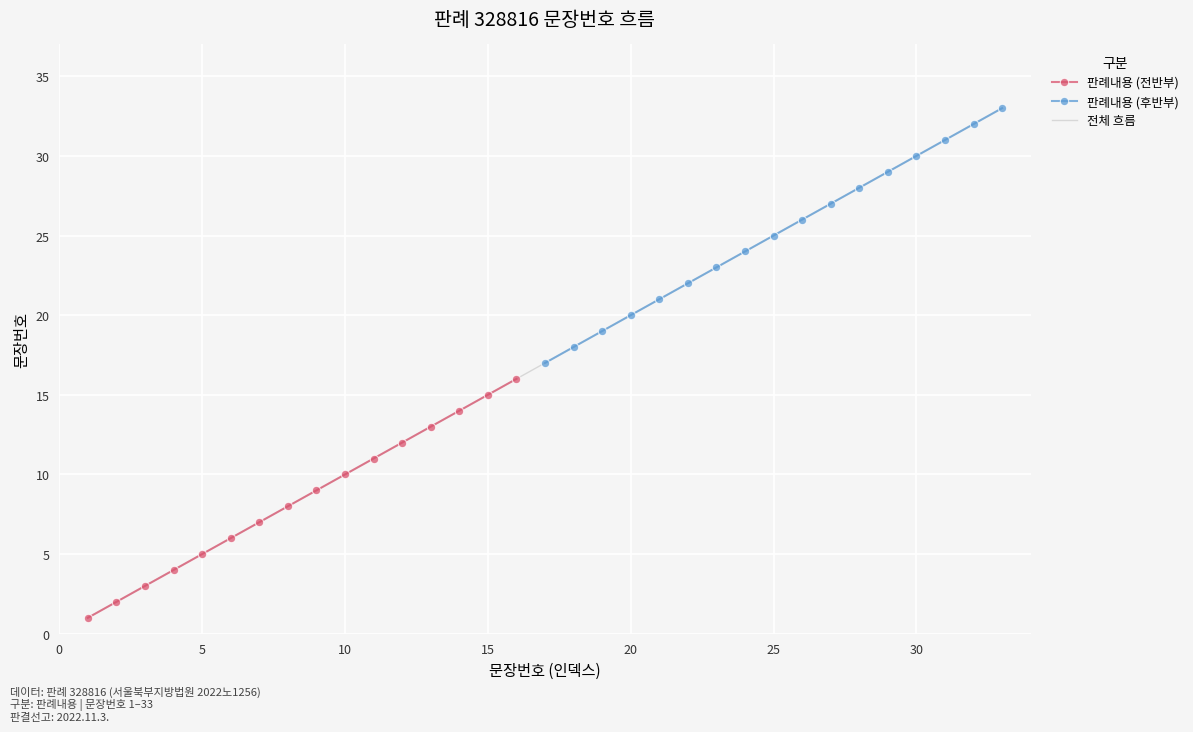

What is the average value?

17